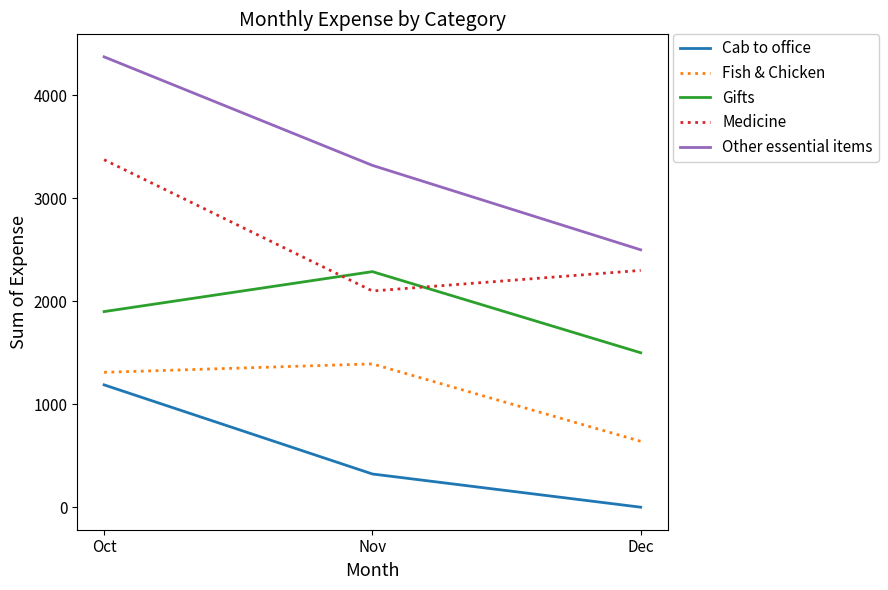

What is the approximate value of Gifts at Dec?

1500.0